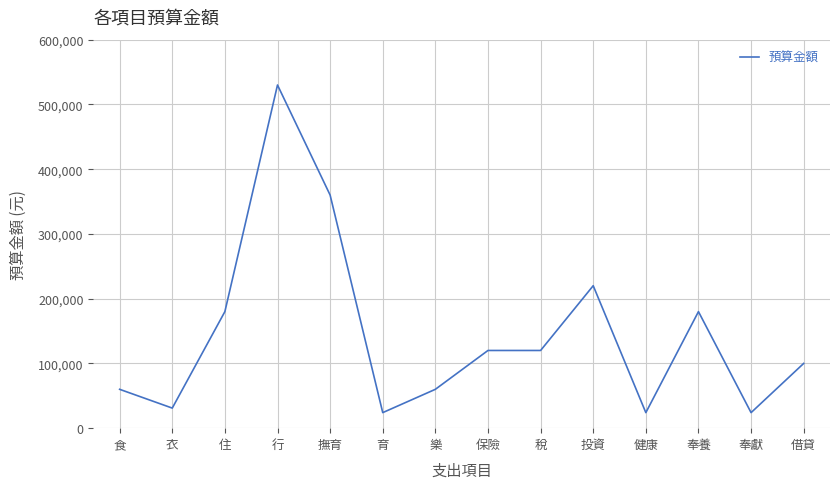

Which category has the highest value across all series?

行